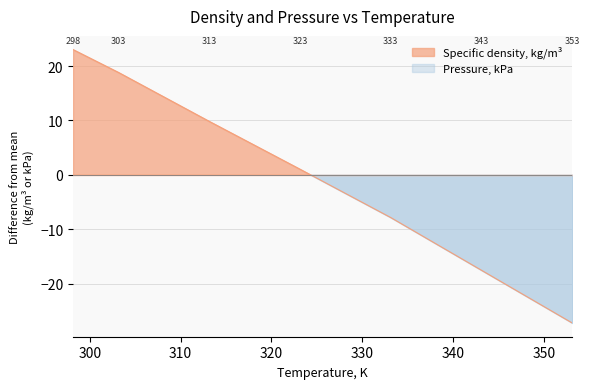

Is it true that the value at 343.15 is -17.6?

True